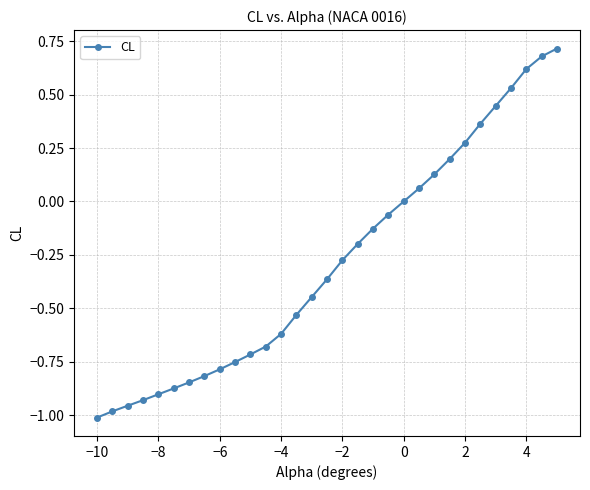

What is the sum of all values?

-8.9